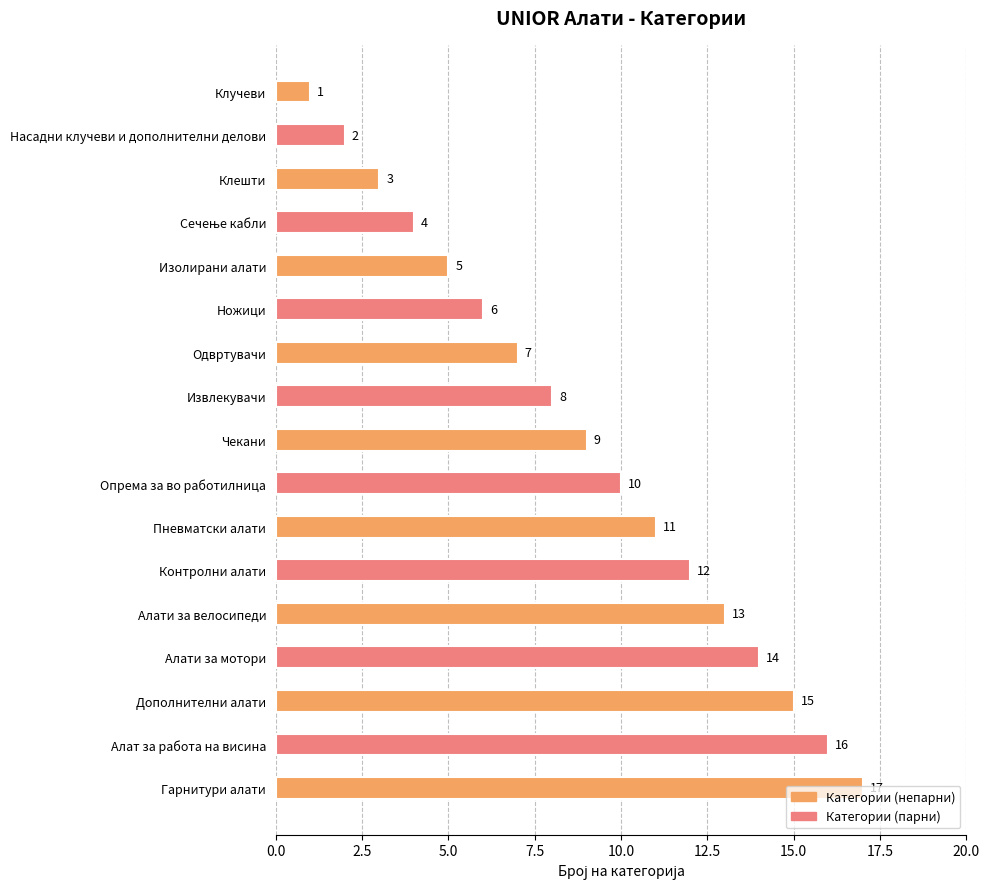

Are the bars grouped side by side (vs. stacked)?

No